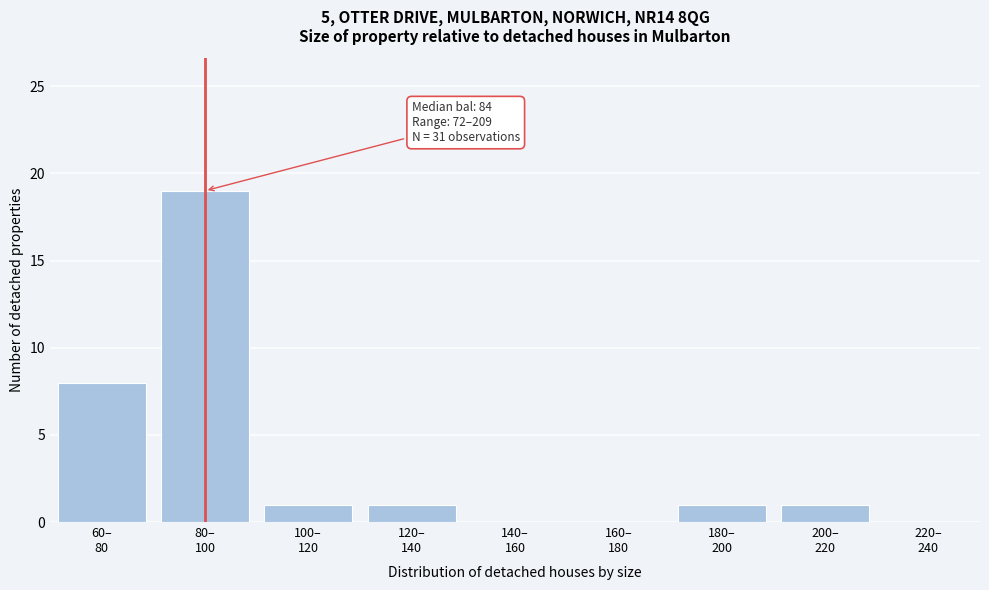

What is the maximum value shown in the chart?

19